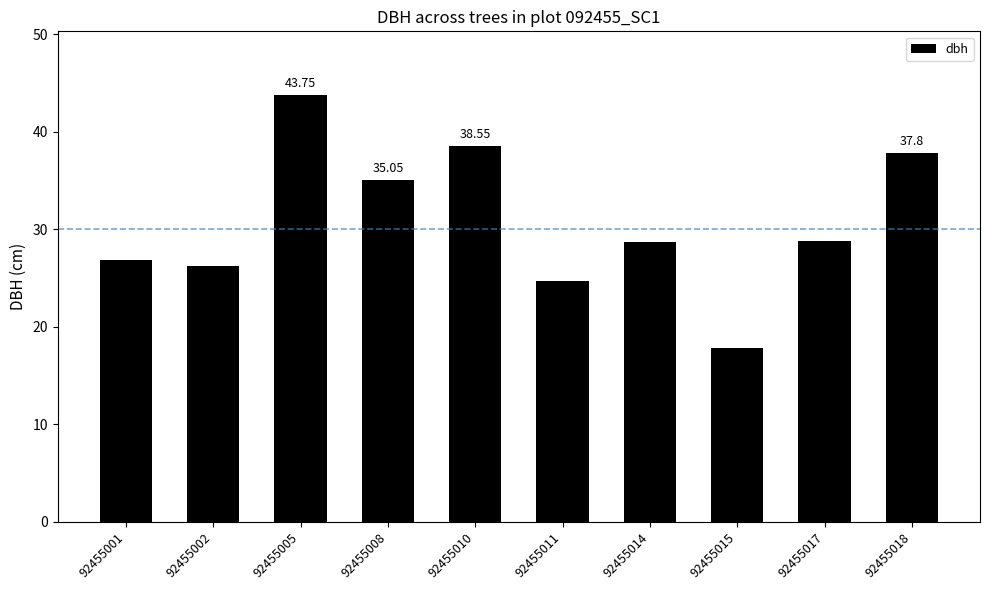

The chart shows a value of 26.2 at 92455002. True or false?

True